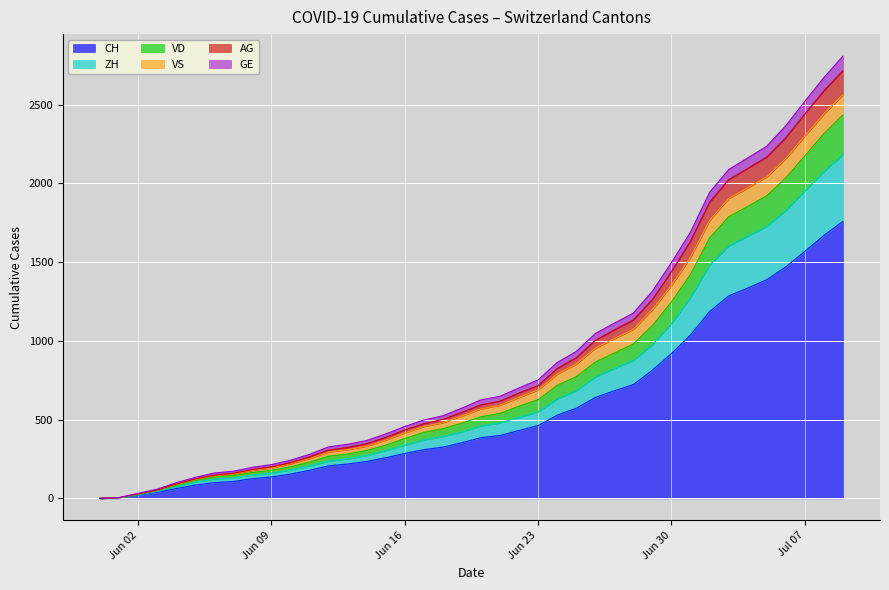

Which series has the largest range (max minus min)?

CH